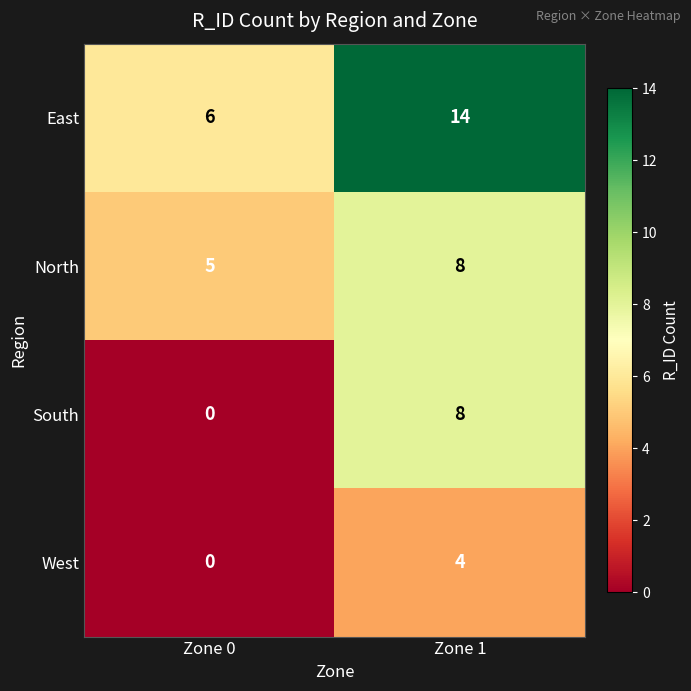

Reading right to left, what are all the values shown in this chart?

East: Zone 1=14	Zone 0=6
North: Zone 1=8	Zone 0=5
South: Zone 1=8	Zone 0=0
West: Zone 1=4	Zone 0=0